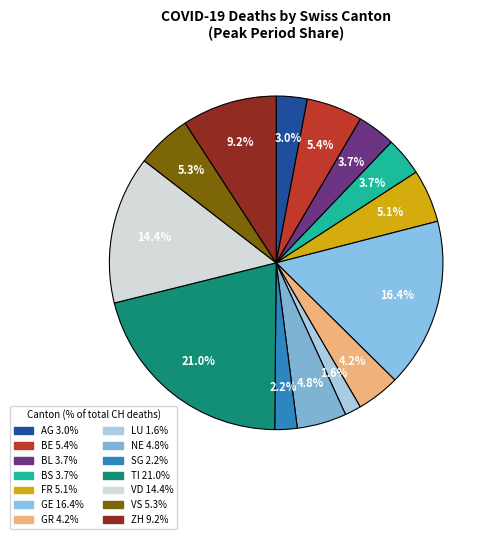

Does LU represent more than half of the total?

No